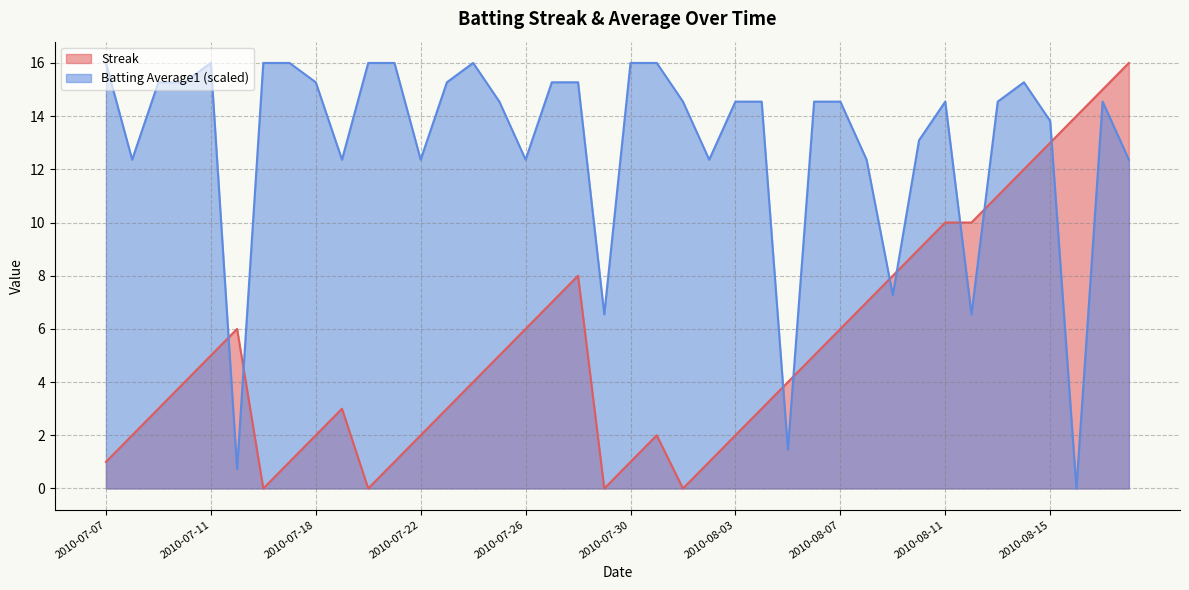

At which category does Streak reach its first local peak?

2010-07-15